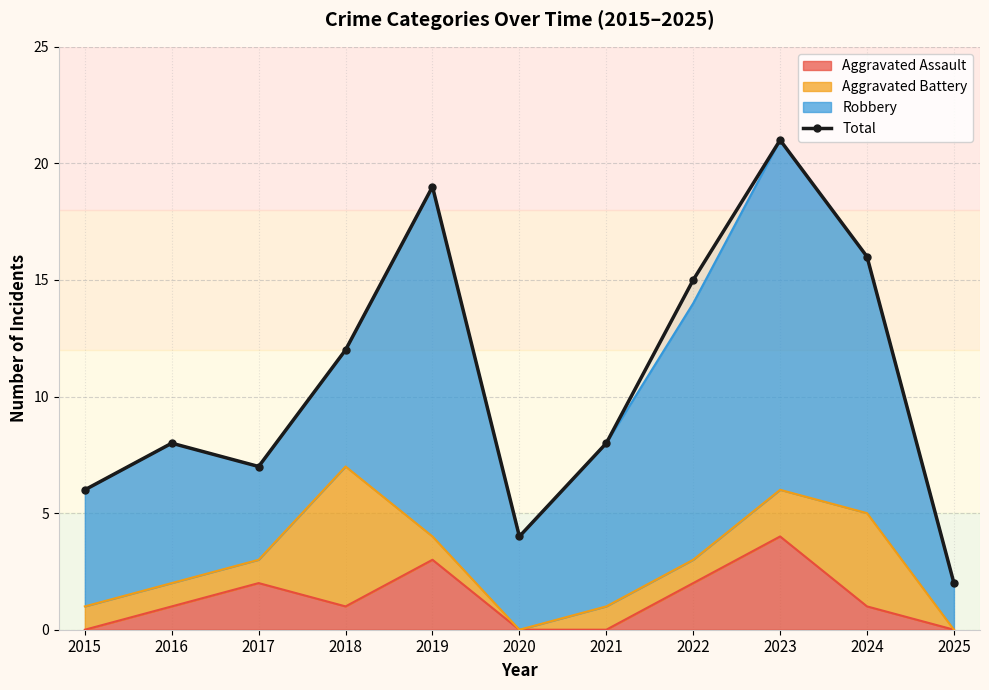

How many values exceed 8?

5